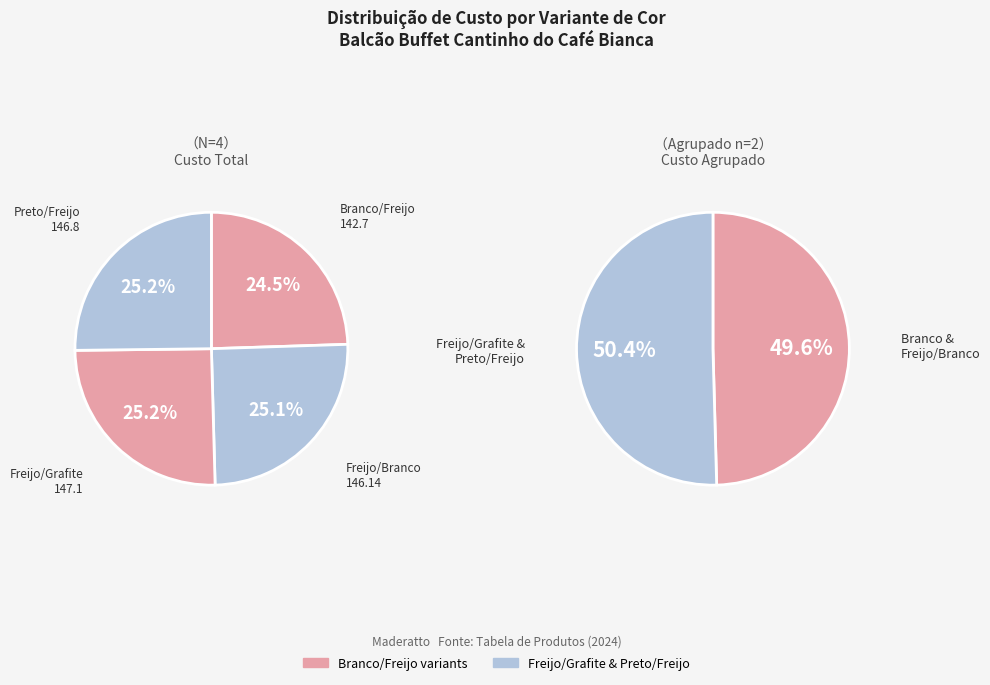

To the nearest percent, what is the average slice percentage?

25%